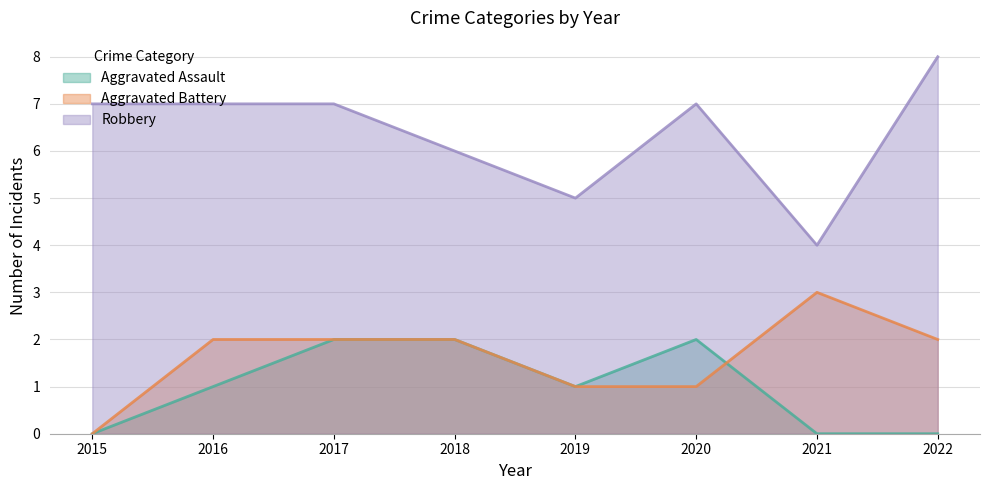

True or false: Aggravated Assault has more than 1 interior local peaks.

False